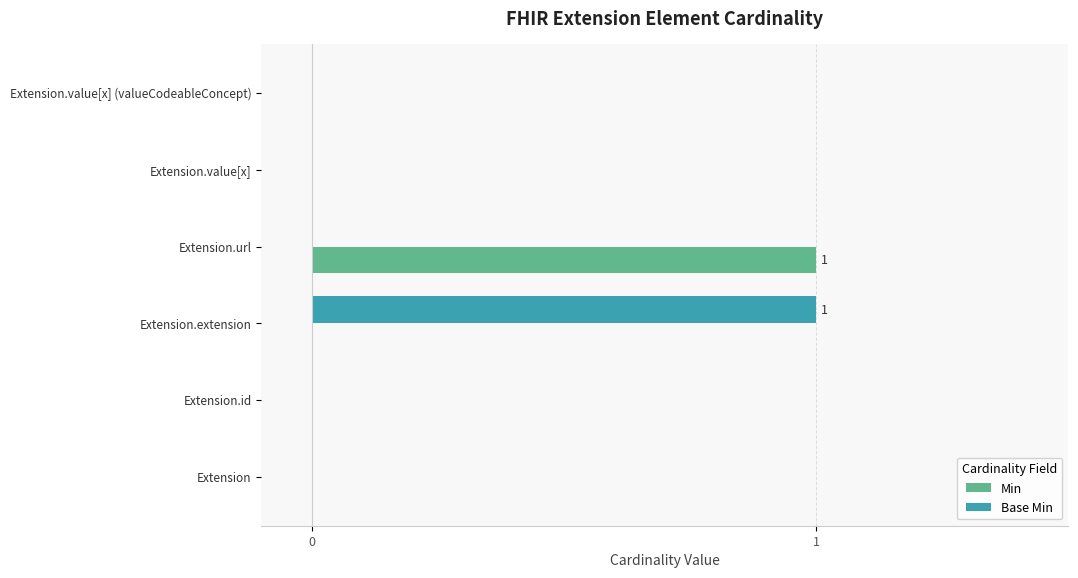

What is the maximum value shown in the chart?

1